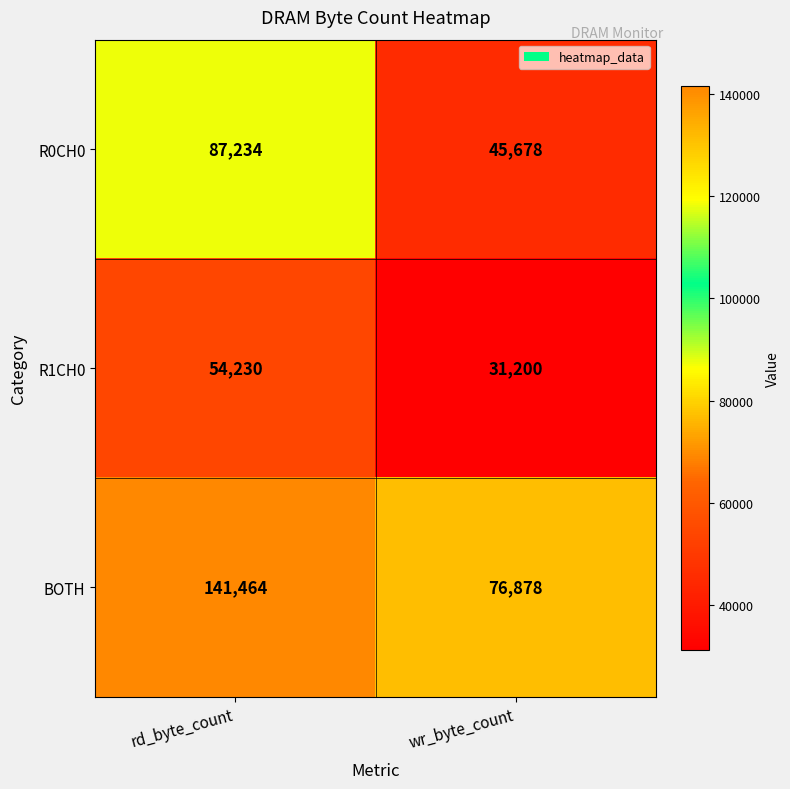

What is the minimum value shown in the chart?

31200